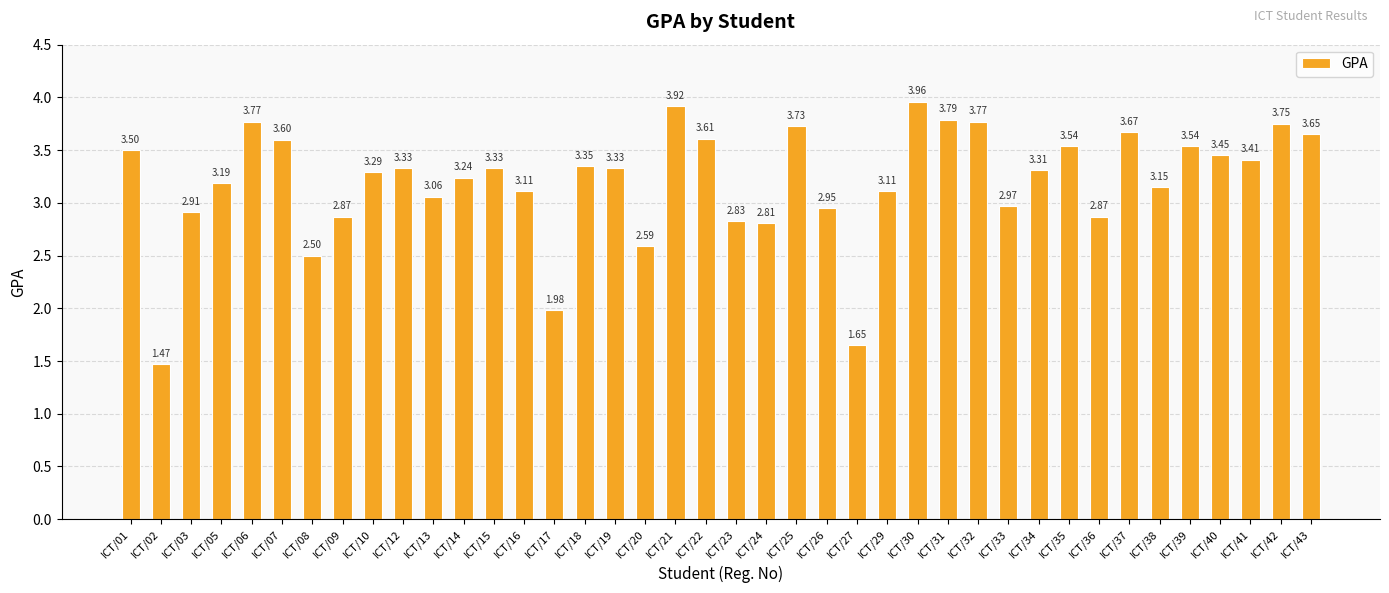

What is the difference between the maximum and second lowest values?

2.3